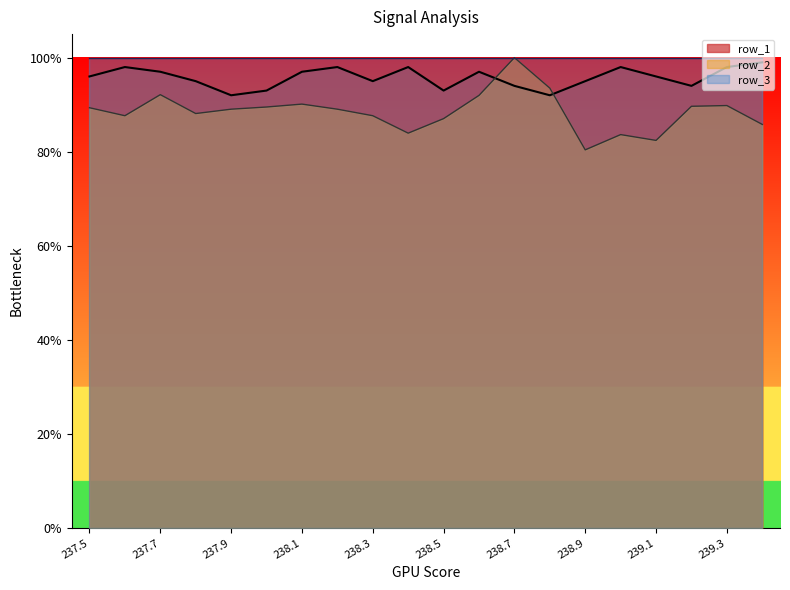

What are all the series names shown in the legend?

row_1, row_2, row_3